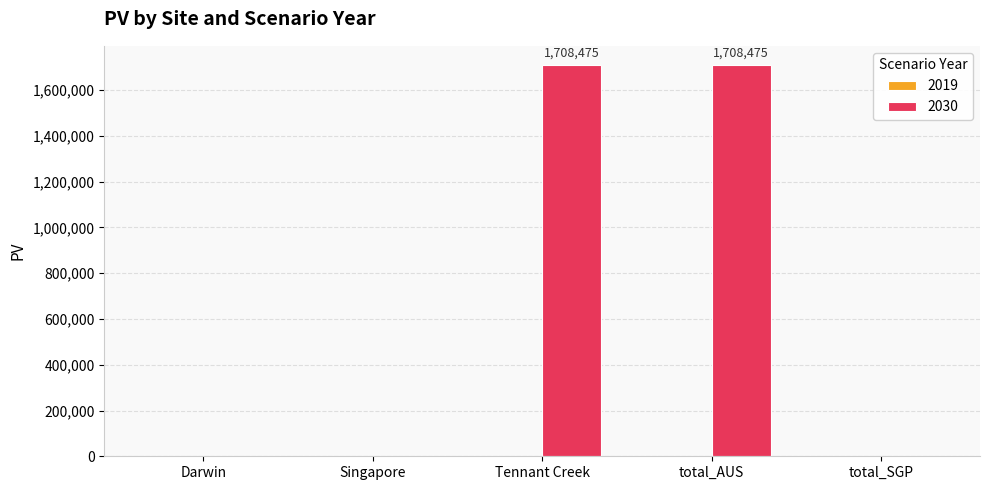

What value does the data have at Tennant Creek?

1708475.1